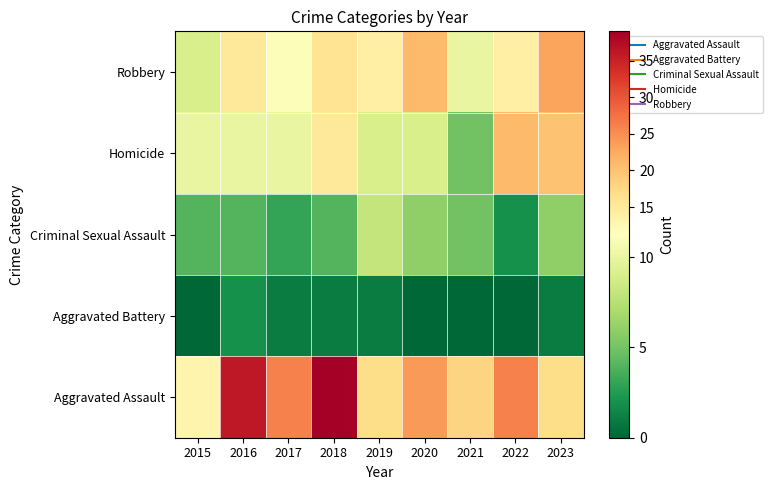

Reading left to right, what are all the values shown in this chart?

Robbery: 2015=9	2016=15	2017=11	2018=16	2019=14	2020=21	2021=10	2022=14	2023=23
Homicide: 2015=10	2016=10	2017=10	2018=15	2019=9	2020=9	2021=5	2022=21	2023=20
Criminal Sexual Assault: 2015=4	2016=4	2017=3	2018=4	2019=8	2020=6	2021=5	2022=2	2023=6
Aggravated Battery: 2015=0	2016=2	2017=1	2018=1	2019=1	2020=0	2021=0	2022=0	2023=1
Aggravated Assault: 2015=13	2016=36	2017=26	2018=39	2019=17	2020=24	2021=18	2022=26	2023=17